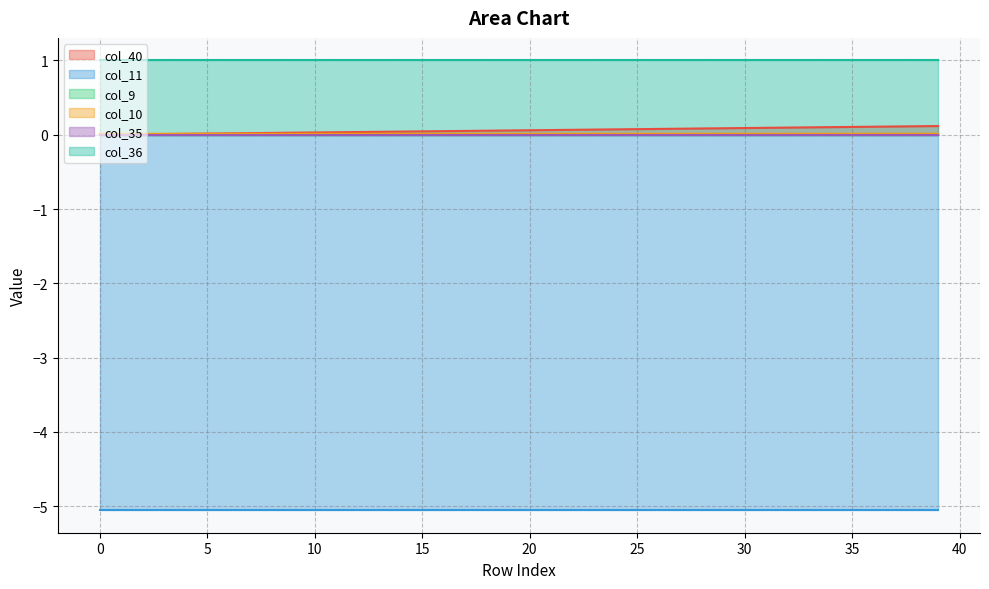

Reading left to right, transcribe all the data shown in this chart.

col_40: 0.0	0.0	0.0	0.0	0.0	0.0	0.0	0.0	0.0	0.0	0.0	0.0	0.0	0.0	0.0	0.0	0.0	0.1	0.1	0.1	0.1	0.1	0.1	0.1	0.1	0.1	0.1	0.1	0.1	0.1	0.1	0.1	0.1	0.1	0.1	0.1	0.1	0.1	0.1	0.1
col_11: -5.1	-5.1	-5.1	-5.1	-5.1	-5.1	-5.1	-5.1	-5.1	-5.1	-5.1	-5.1	-5.1	-5.1	-5.1	-5.1	-5.1	-5.1	-5.1	-5.1	-5.1	-5.1	-5.1	-5.1	-5.1	-5.1	-5.1	-5.1	-5.1	-5.1	-5.1	-5.1	-5.1	-5.1	-5.1	-5.1	-5.1	-5.1	-5.1	-5.1
col_9: 0.0	0.0	0.0	0.0	0.0	0.0	0.0	0.0	0.0	0.0	0.0	0.0	0.0	0.0	0.0	0.0	0.0	0.0	0.0	0.0	0.0	0.0	0.0	0.0	0.0	0.0	0.0	0.0	0.0	0.0	0.0	0.0	0.0	0.0	0.0	0.0	0.0	0.0	0.0	0.0
col_10: 0.0	0.0	0.0	0.0	0.0	0.0	0.0	0.0	0.0	0.0	0.0	0.0	0.0	0.0	0.0	0.0	0.0	0.0	0.0	0.0	0.0	0.0	0.0	0.0	0.0	0.0	0.0	0.0	0.0	0.0	0.0	0.0	0.0	0.0	0.0	0.0	0.0	0.0	0.0	0.0
col_35: 0.0	0.0	0.0	0.0	0.0	0.0	0.0	0.0	0.0	0.0	0.0	0.0	0.0	0.0	0.0	0.0	0.0	0.0	0.0	0.0	0.0	0.0	0.0	0.0	0.0	0.0	0.0	0.0	0.0	0.0	0.0	0.0	0.0	0.0	0.0	0.0	0.0	0.0	0.0	0.0
col_36: 1.0	1.0	1.0	1.0	1.0	1.0	1.0	1.0	1.0	1.0	1.0	1.0	1.0	1.0	1.0	1.0	1.0	1.0	1.0	1.0	1.0	1.0	1.0	1.0	1.0	1.0	1.0	1.0	1.0	1.0	1.0	1.0	1.0	1.0	1.0	1.0	1.0	1.0	1.0	1.0